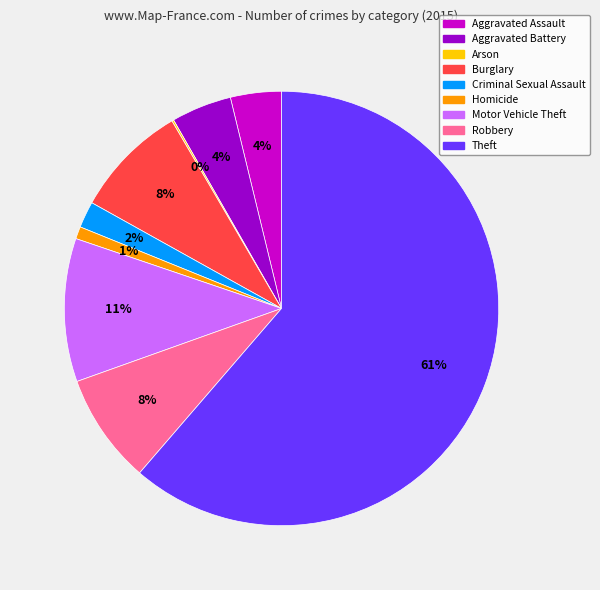

Is there a majority slice in this chart?

Yes